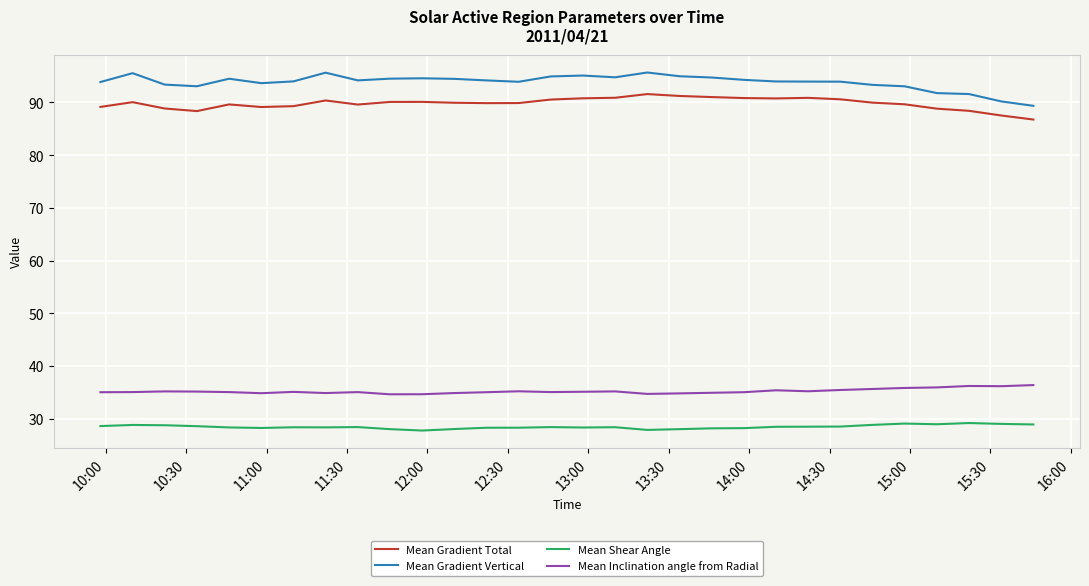

True or false: Mean Inclination angle from Radial and Mean Gradient Vertical cross at least once.

False